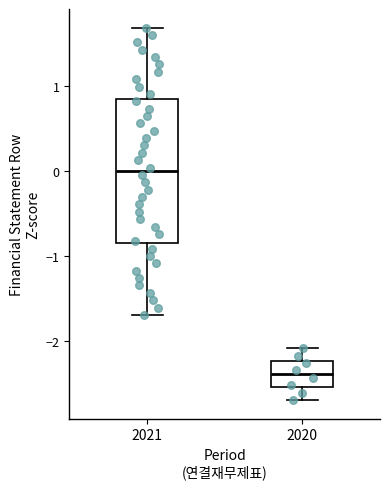

Where does the median line of the box at x = 2021 sit on the y-axis? The values are not printed on the chart, so give them approximately, as read against the axis.

0.0